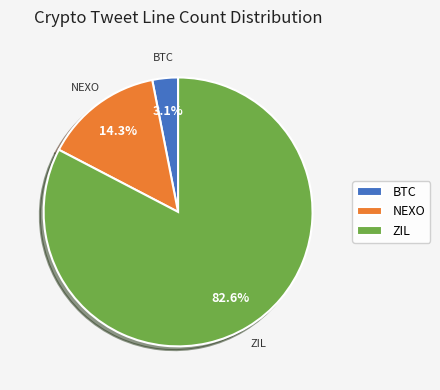

Count the number of slices in the pie.

3